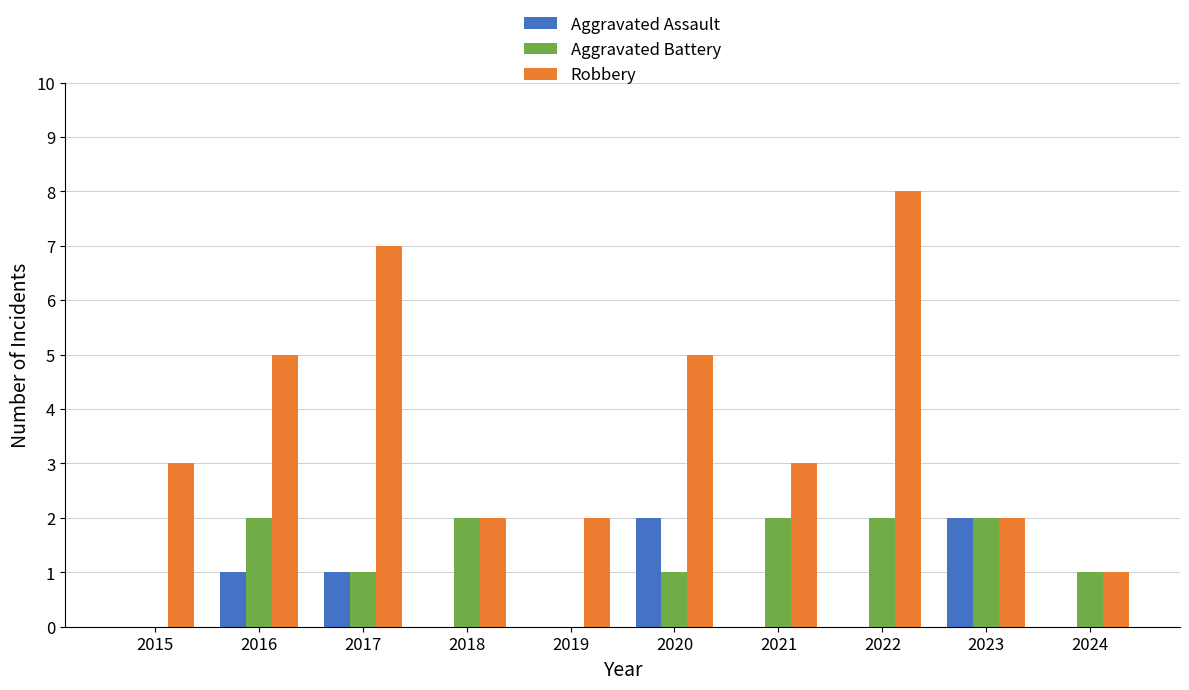

Is it true that Aggravated Battery equals 1 at 2016?

False